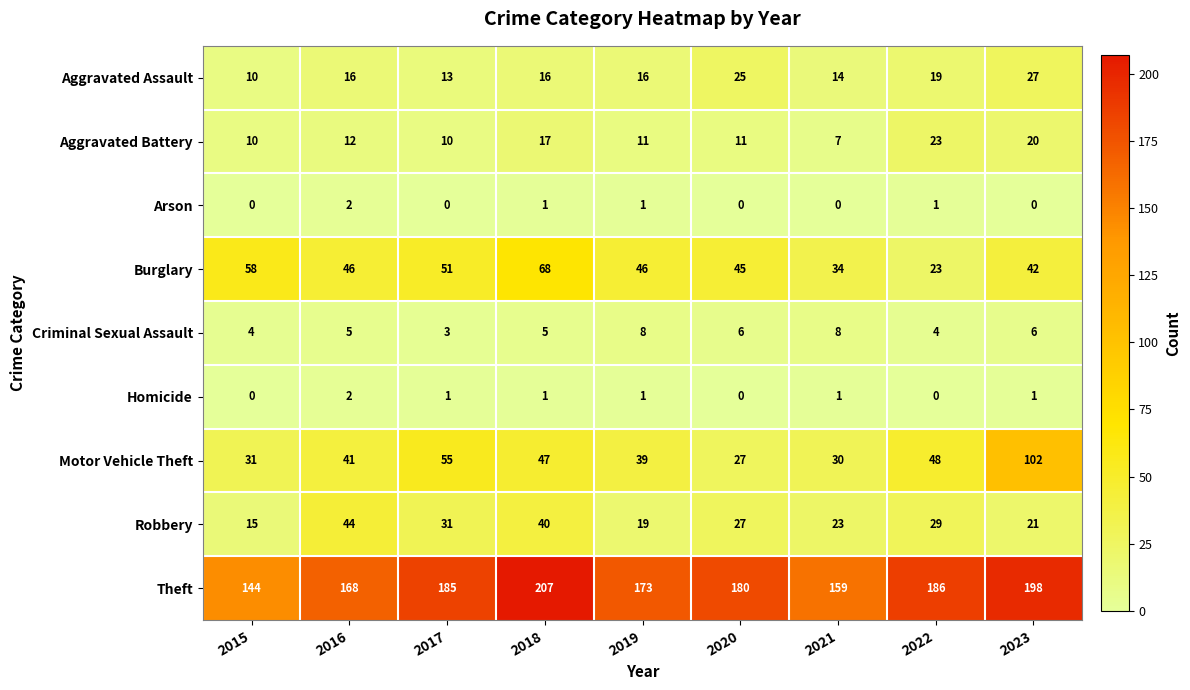

At which label is Burglary closest to 45?

2020